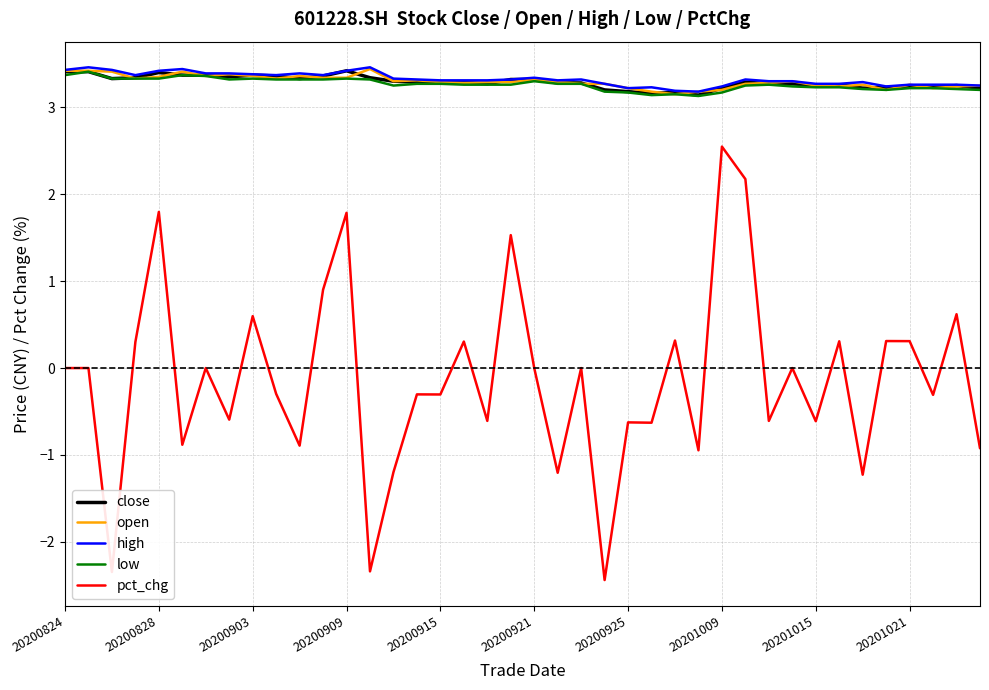

True or false: pct_chg and open intersect in this chart.

False